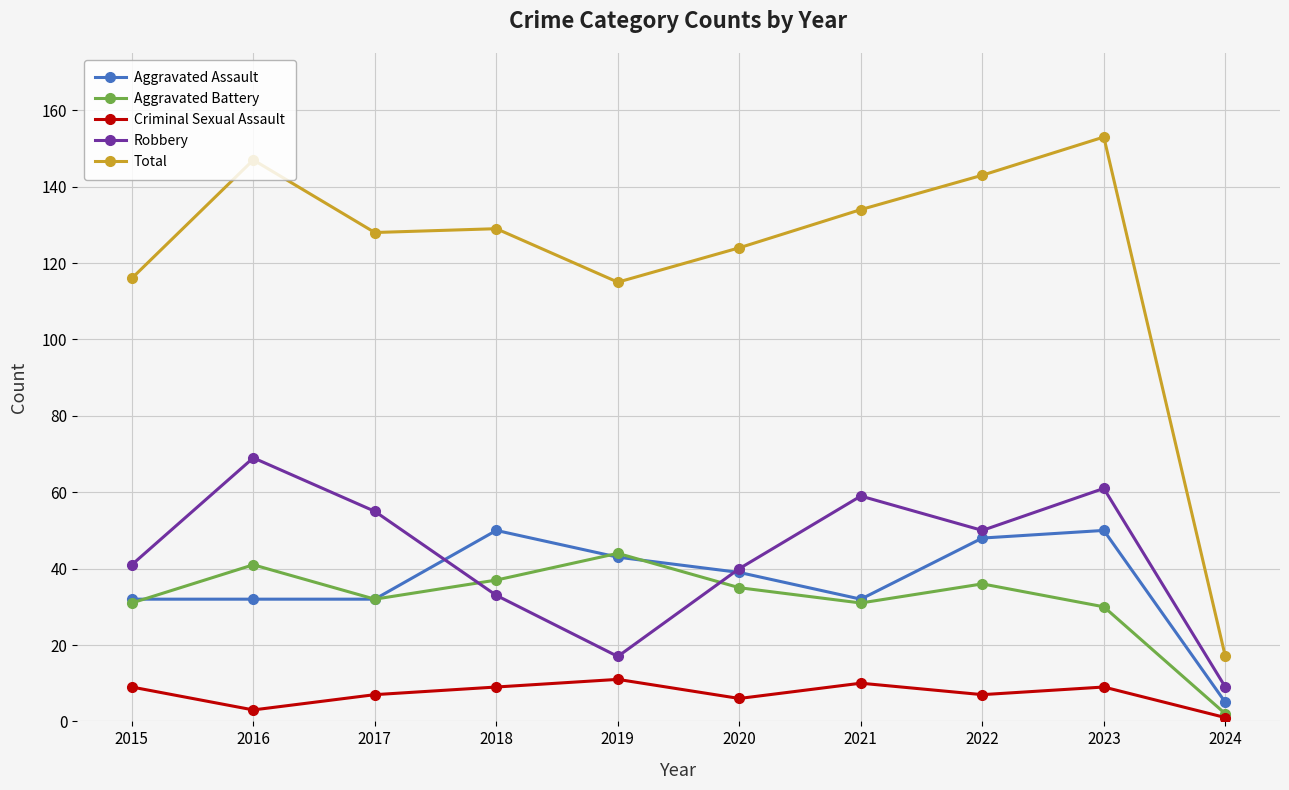

Reading left to right, list all the values displayed in this chart.

Aggravated Assault: 32	32	32	50	43	39	32	48	50	5
Aggravated Battery: 31	41	32	37	44	35	31	36	30	2
Criminal Sexual Assault: 9	3	7	9	11	6	10	7	9	1
Robbery: 41	69	55	33	17	40	59	50	61	9
Total: 116	147	128	129	115	124	134	143	153	17